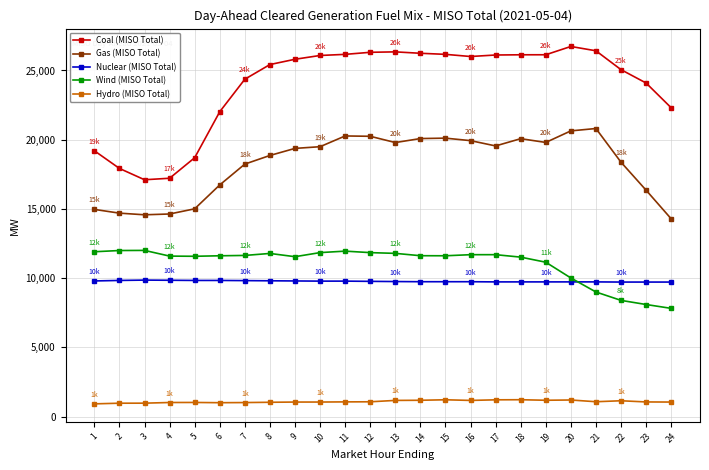

What is the difference between the highest and lowest values at 10?

25039.6